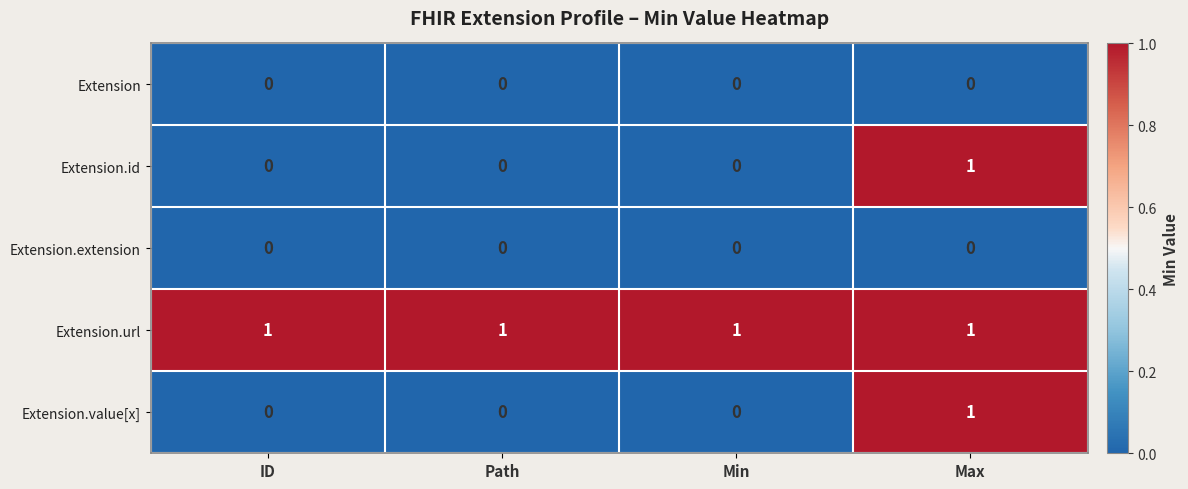

The Extension series shows 0 at Path. True or false?

True